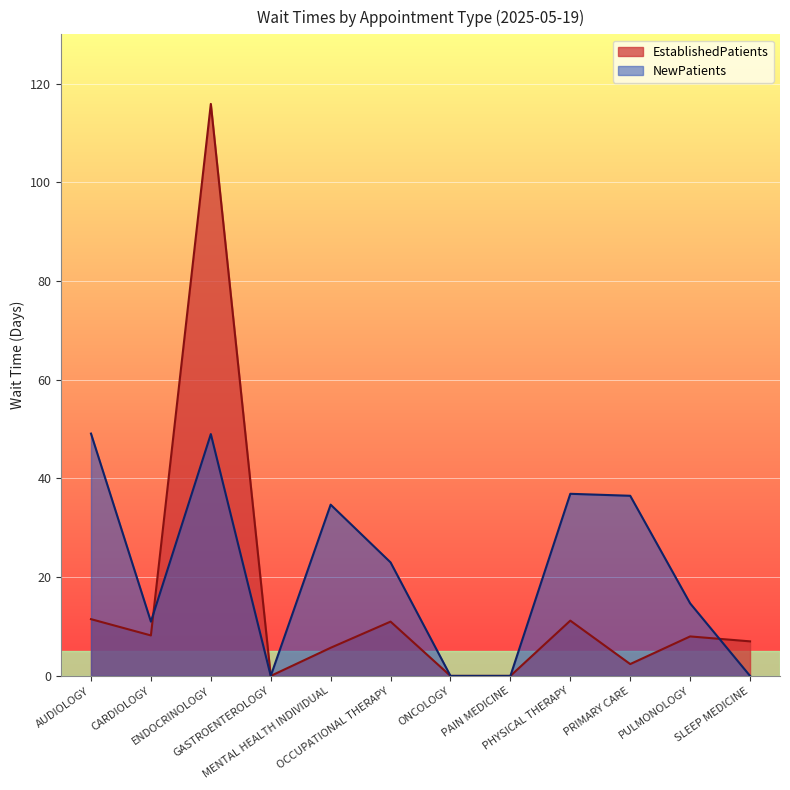

How many lines are shown in the chart?

2